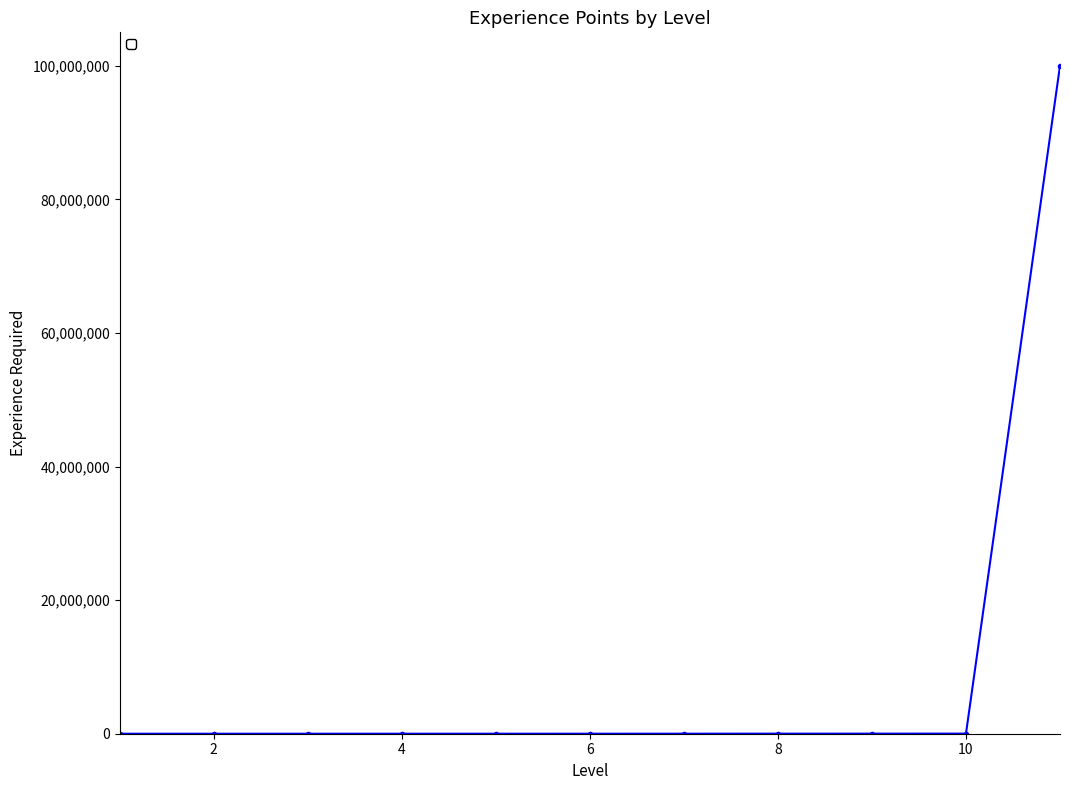

What is the average value?

9095882